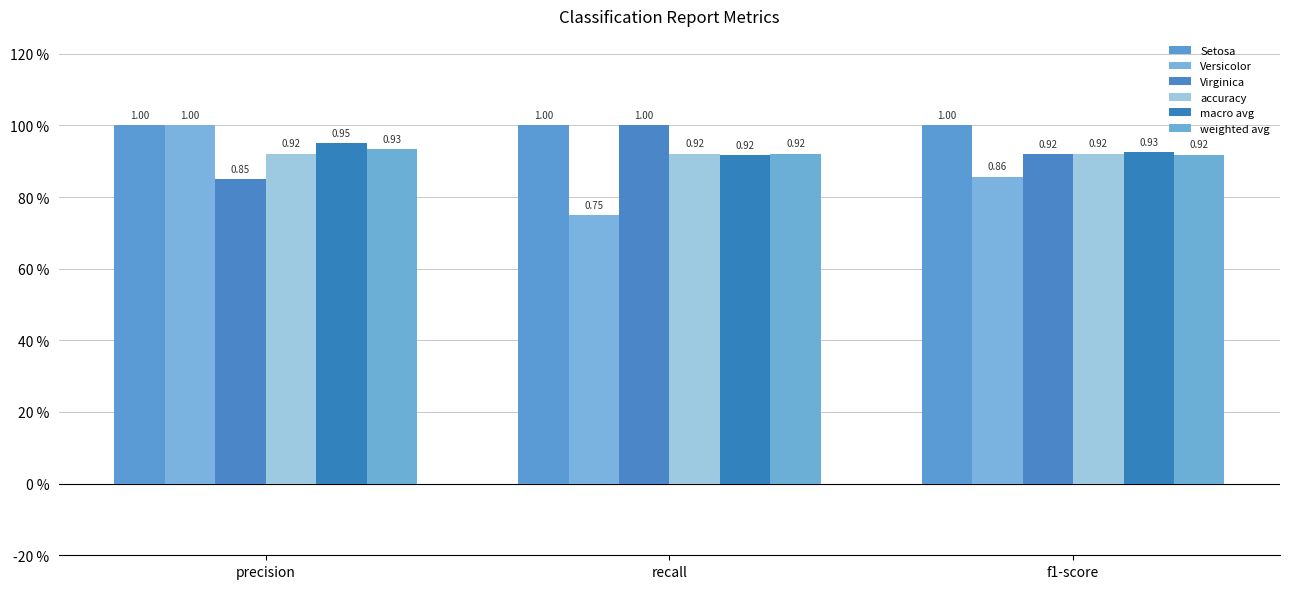

Are the bars grouped side by side (vs. stacked)?

Yes